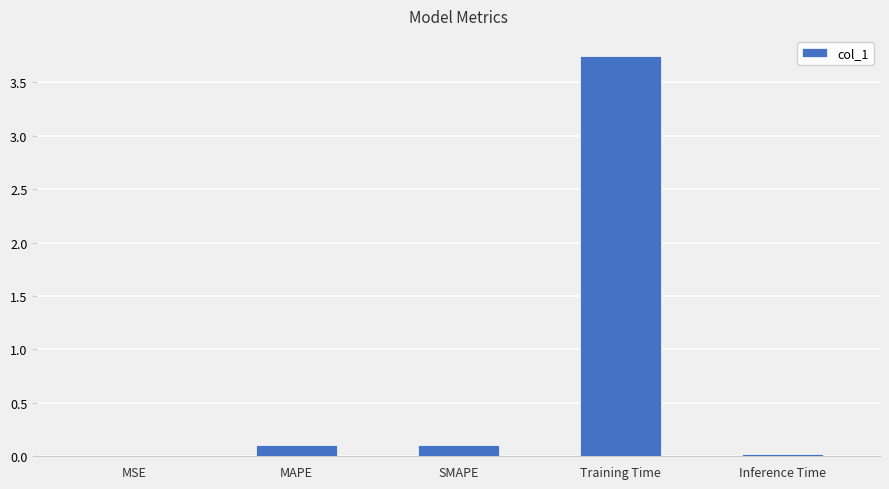

What is the change in value from MAPE to Inference Time?

-0.1